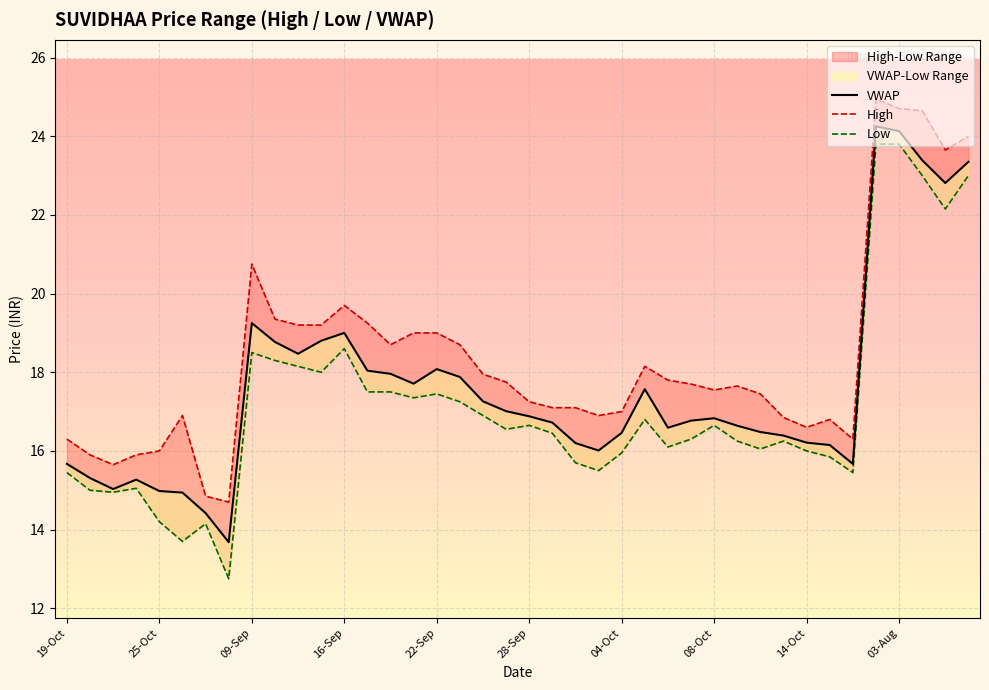

In Low, how many points are higher than both neighbors (excluding endpoints)?

9